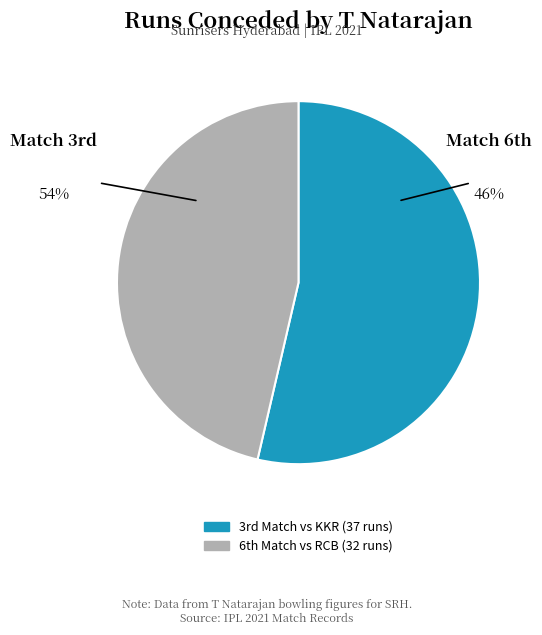

Is there a majority slice in this chart?

Yes